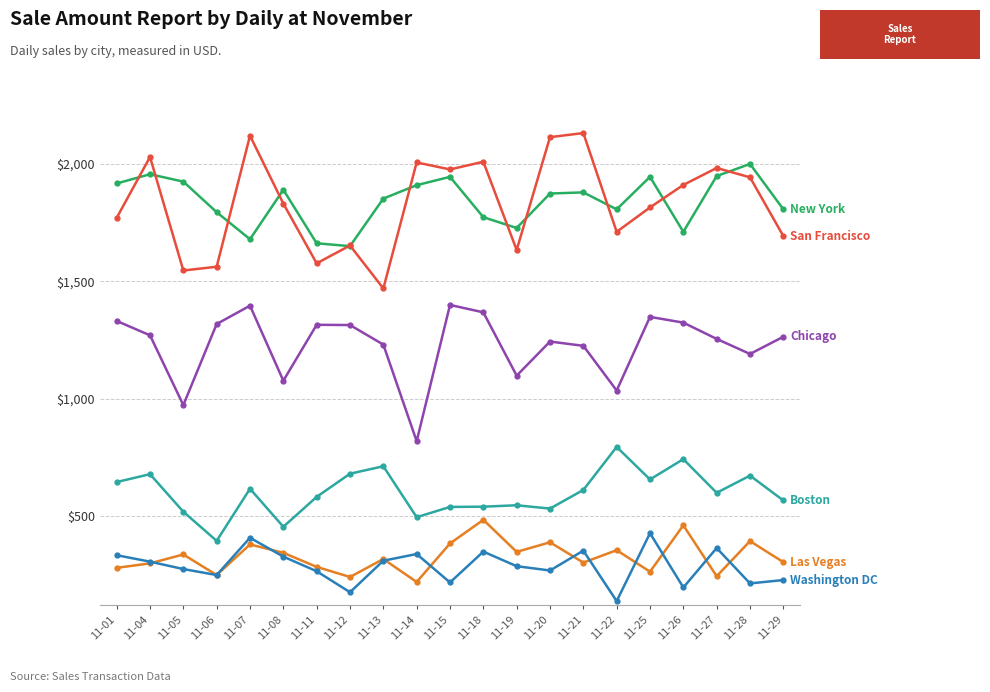

What is the minimum value shown in the chart?

138.4